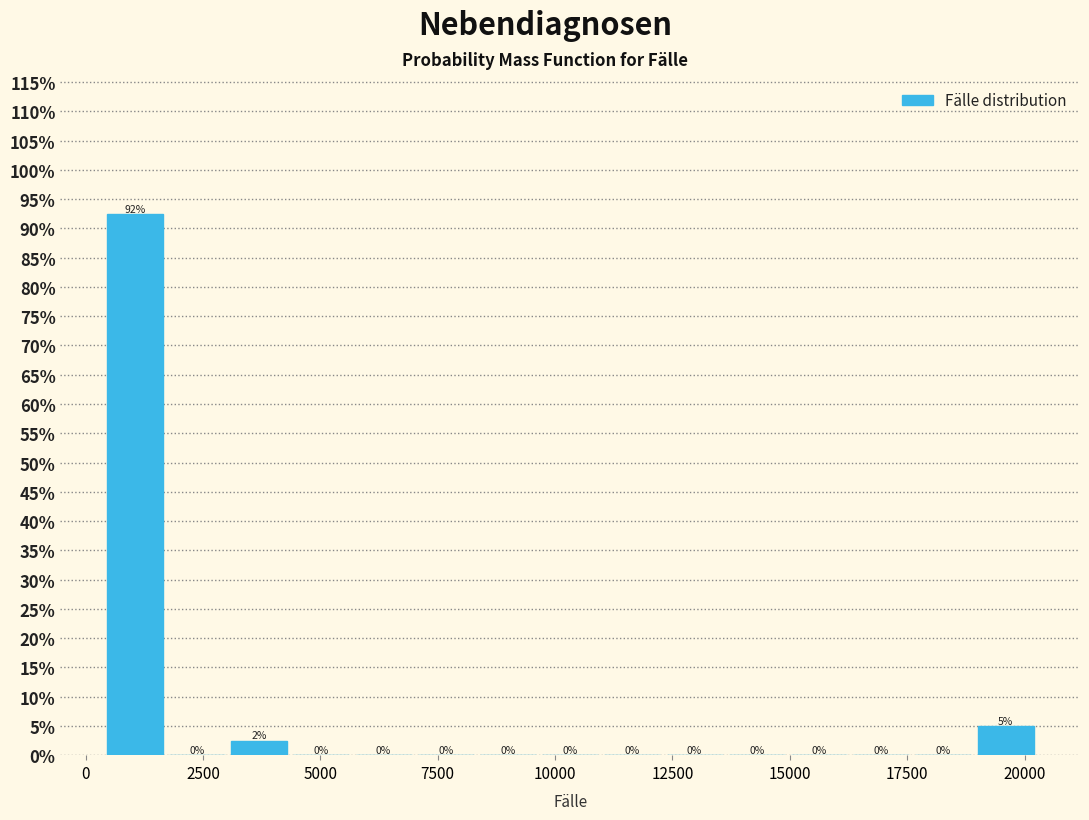

Around what value on the x-axis is the tallest bar? Give the approximate position of its centre, as read against the axis.

1000